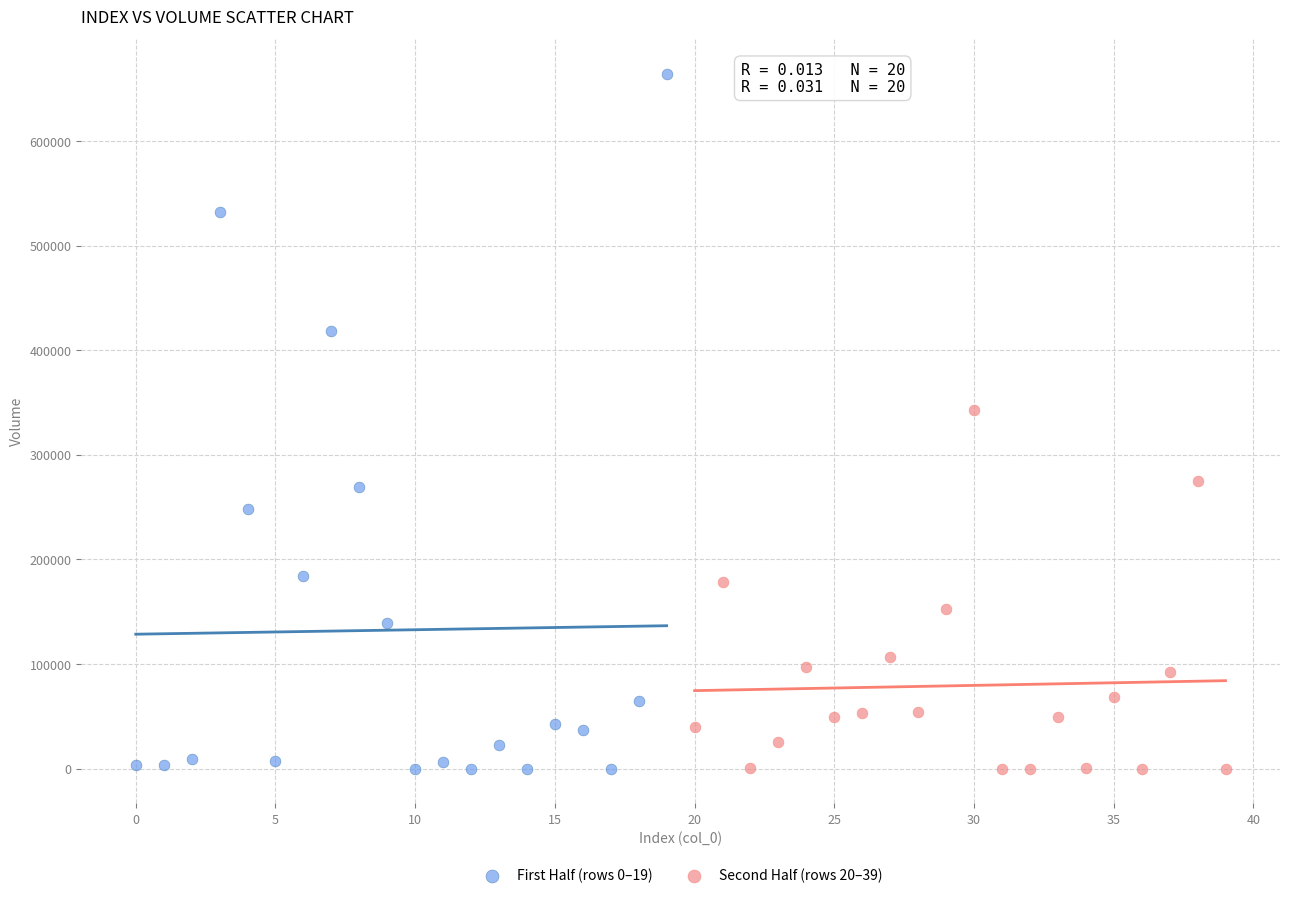

Which series has the largest Y range (max minus min)?

First Half (rows 0–19)